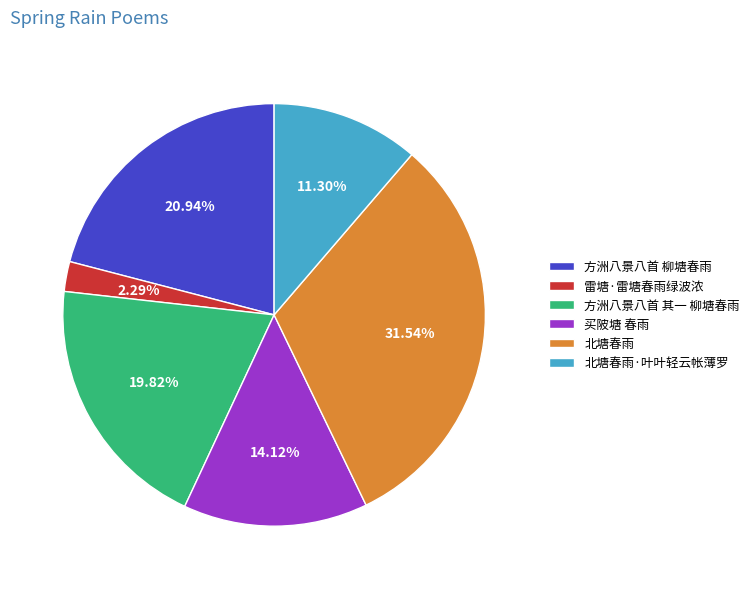

What is the total percentage of 方洲八景八首 其一 柳塘春雨 and 雷塘·雷塘春雨绿波浓?

22.1%